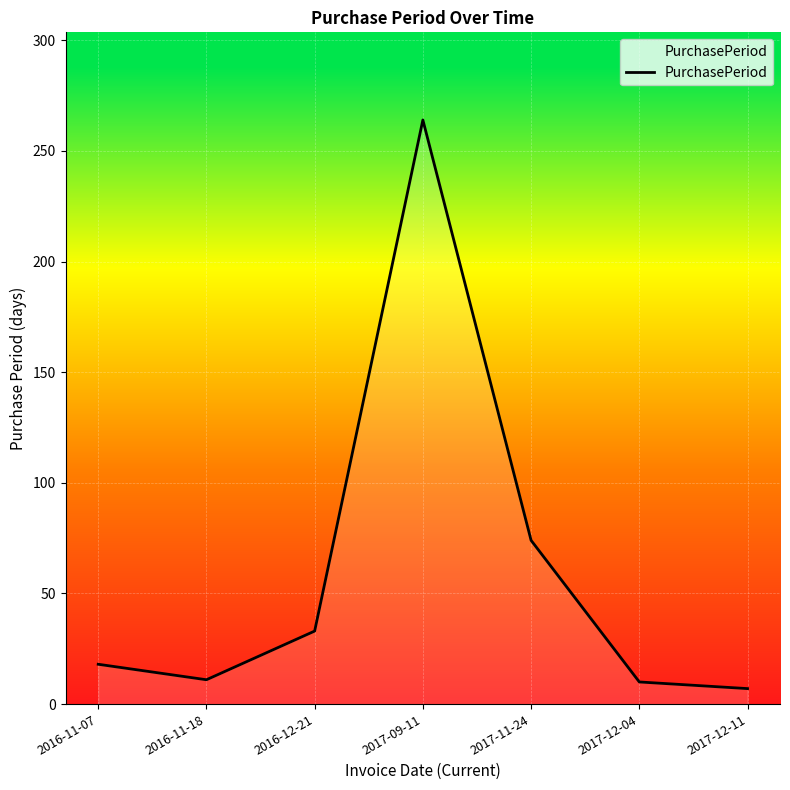

Which has a higher value, 2017-12-11 or 2017-11-24?

2017-11-24